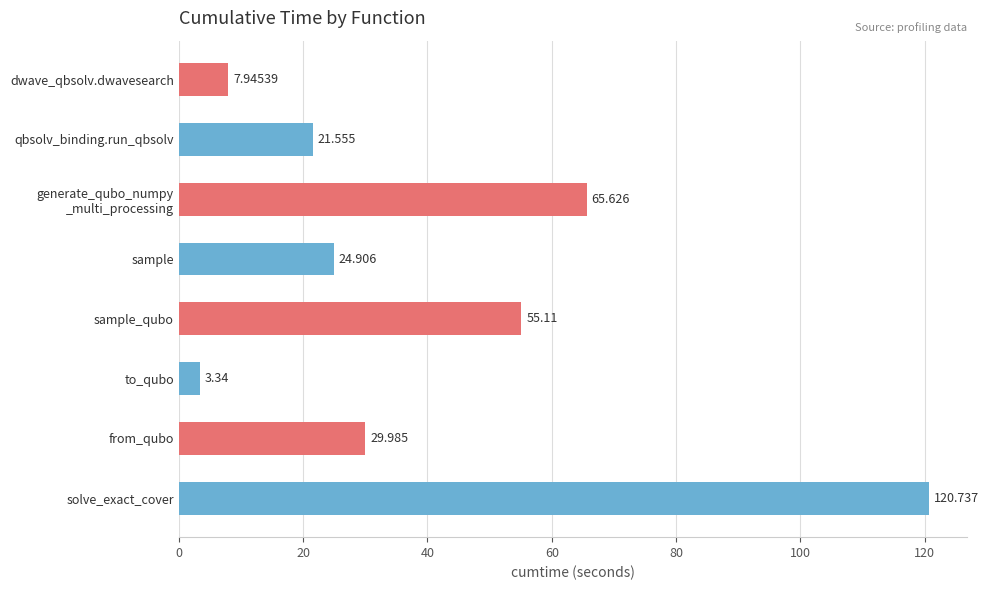

What is the sum of all values?

329.2